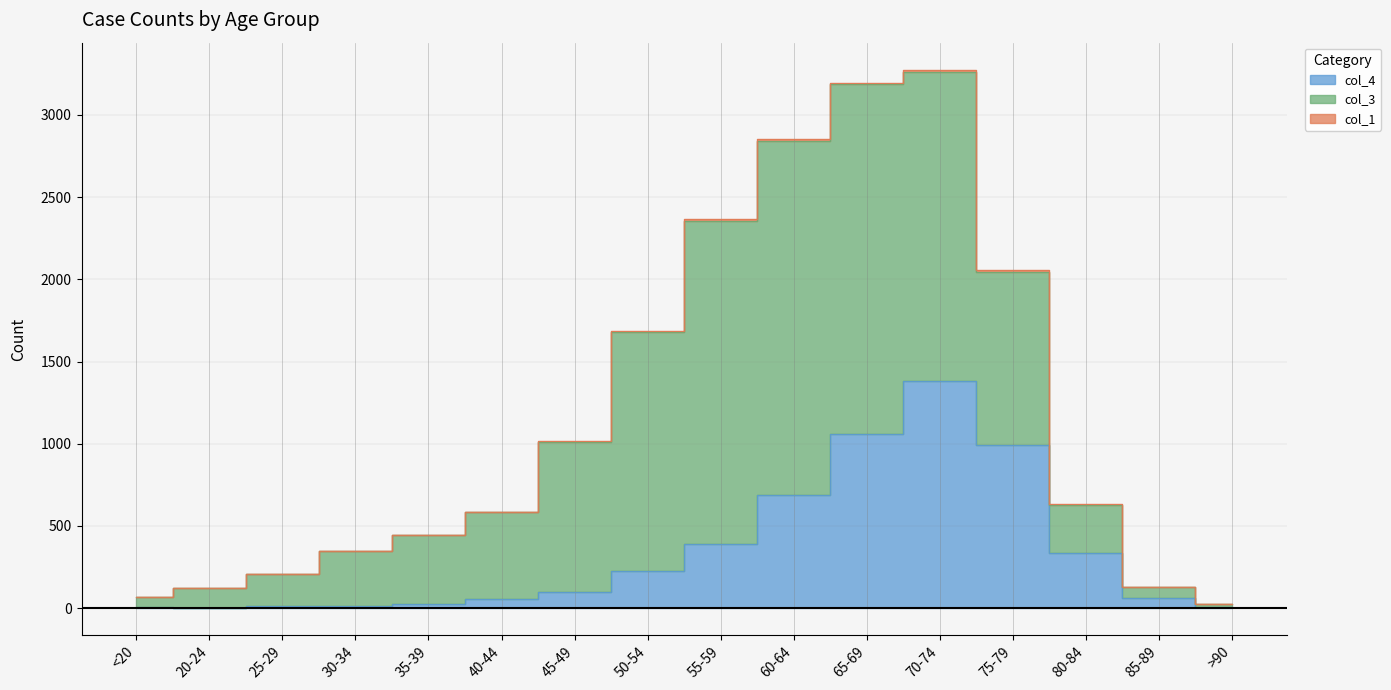

How many data points in col_1 are above 3?

7